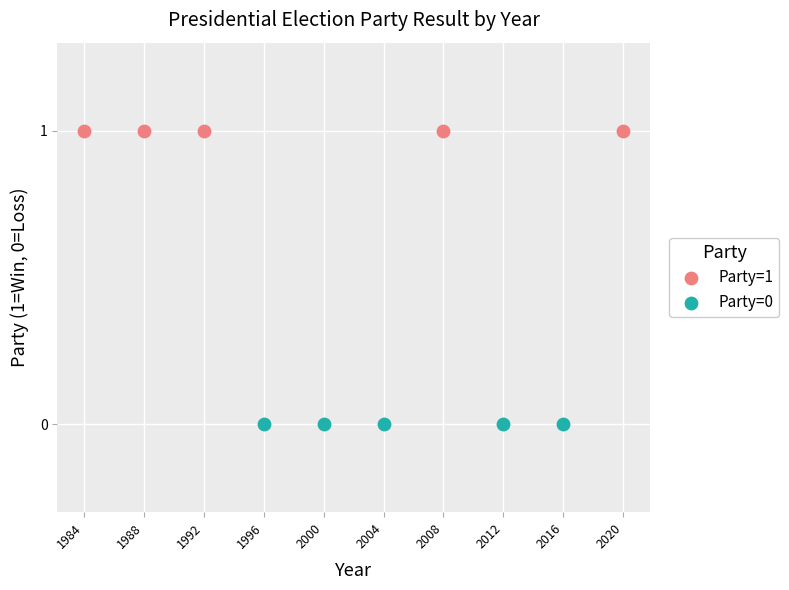

Which series reaches the minimum Y coordinate?

Party=0